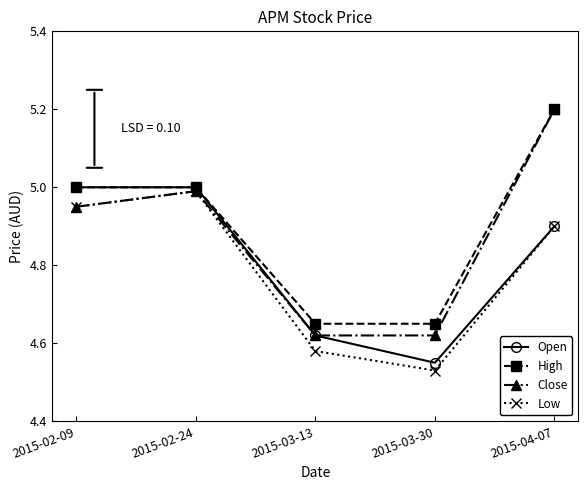

What is the sum of all Low values?

24.0